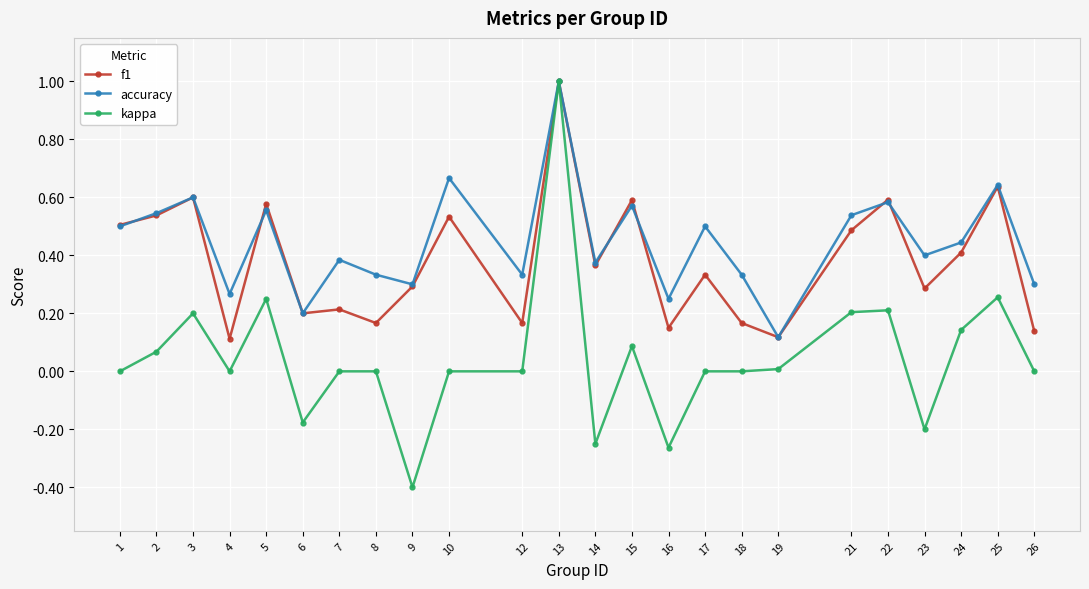

Is this an area chart (filled region under the line)?

No